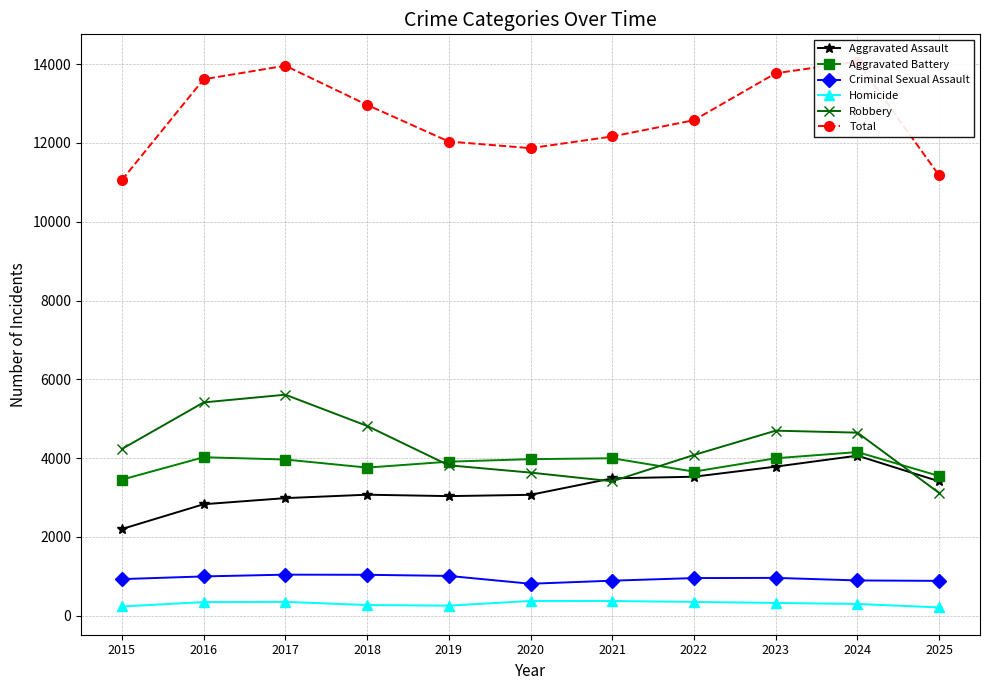

At which category does Aggravated Assault reach its first local peak?

2018